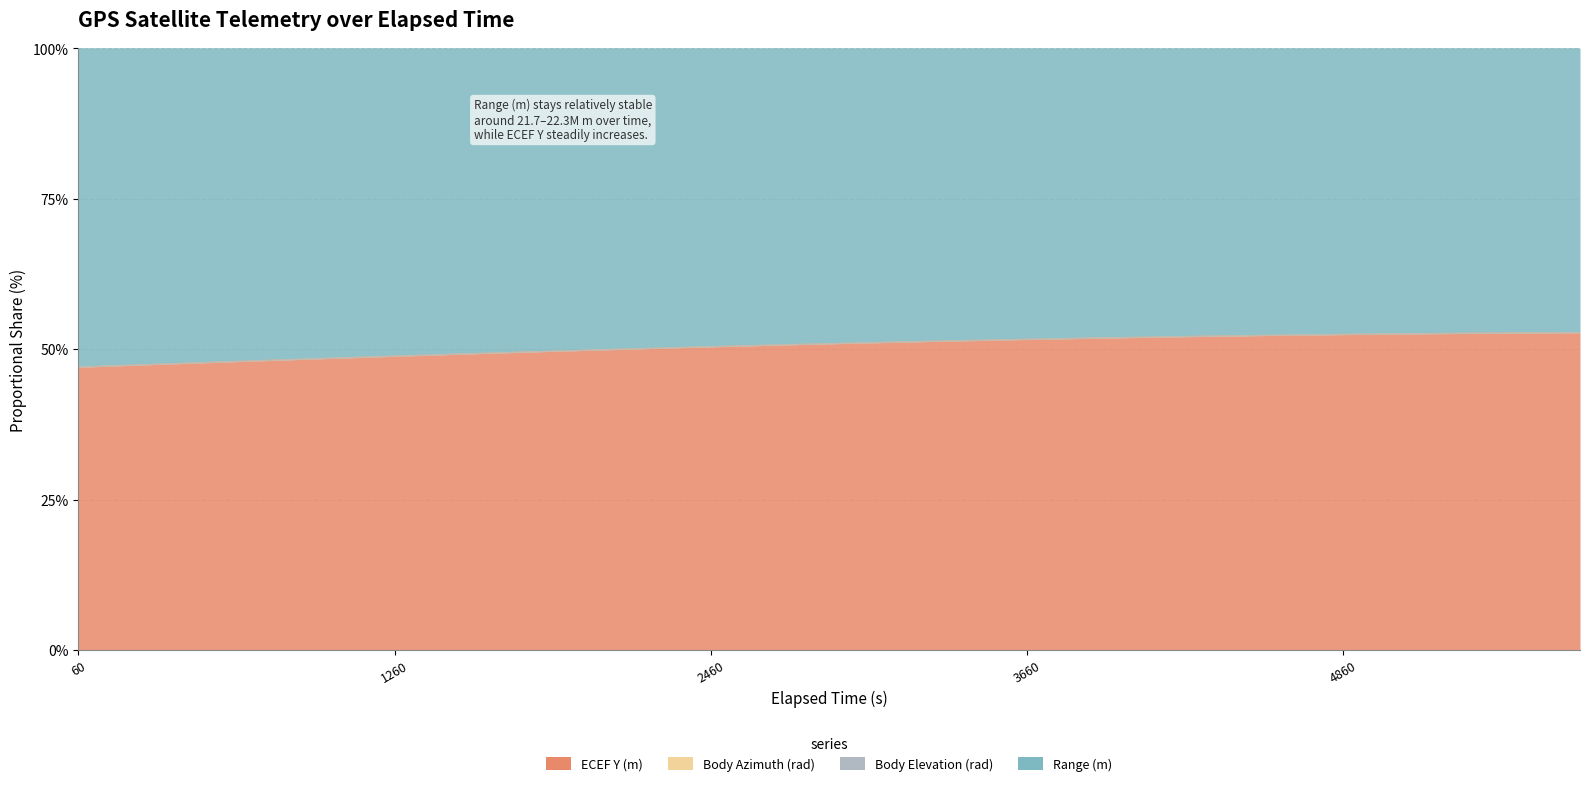

How many distinct data groups are displayed?

2